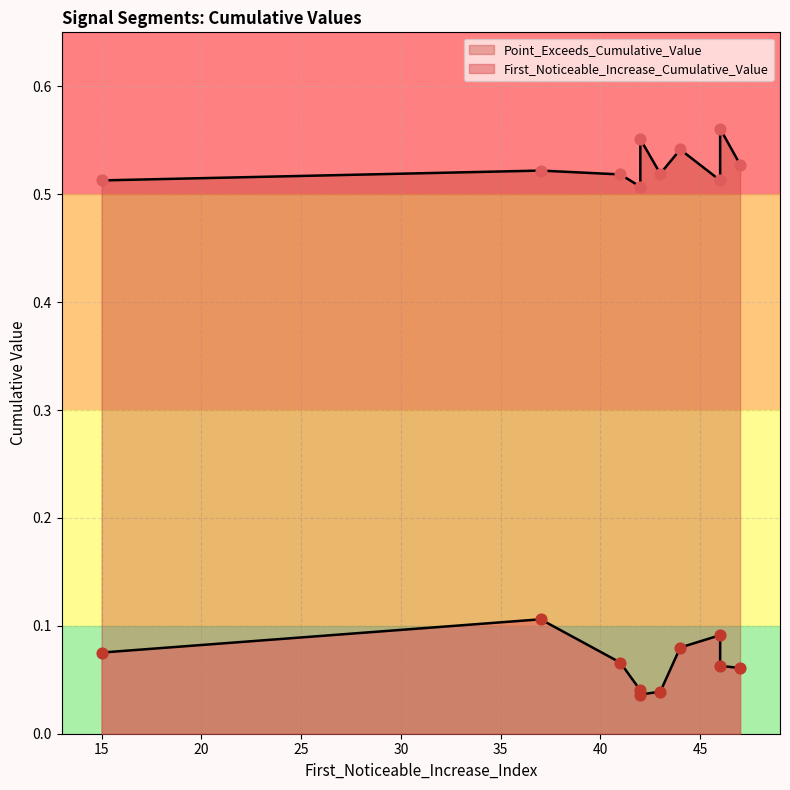

At how many categories does at least one series exceed 0?

10